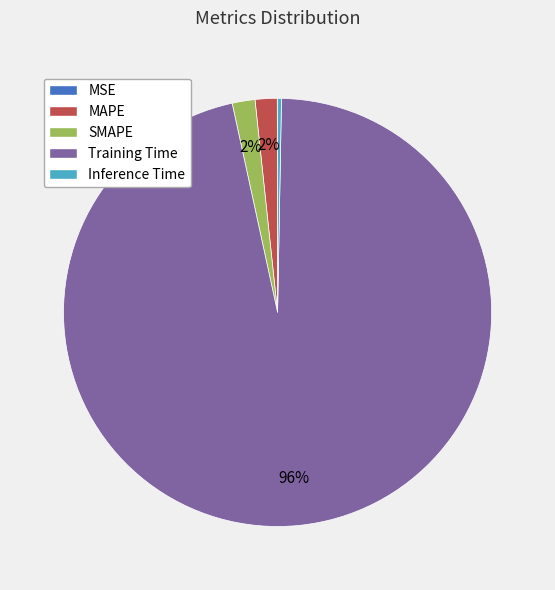

Which has a higher value, Training Time or Inference Time?

Training Time